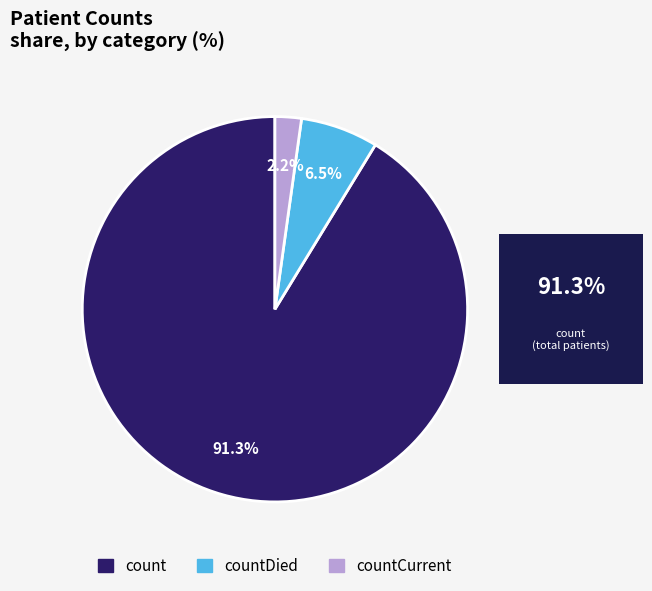

Does any single category account for the majority?

Yes